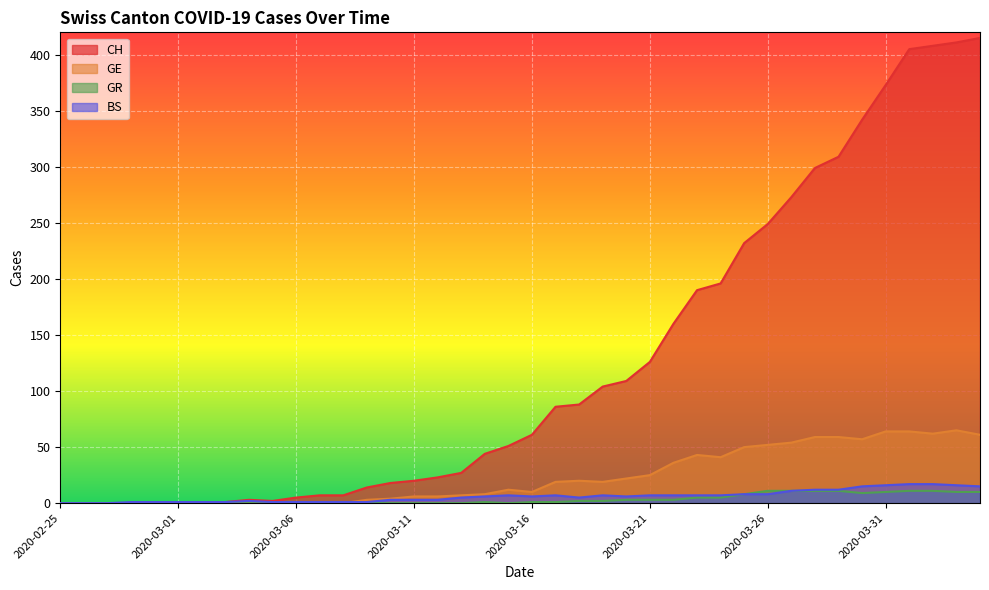

Where is the first local maximum for GR?

2020-03-14